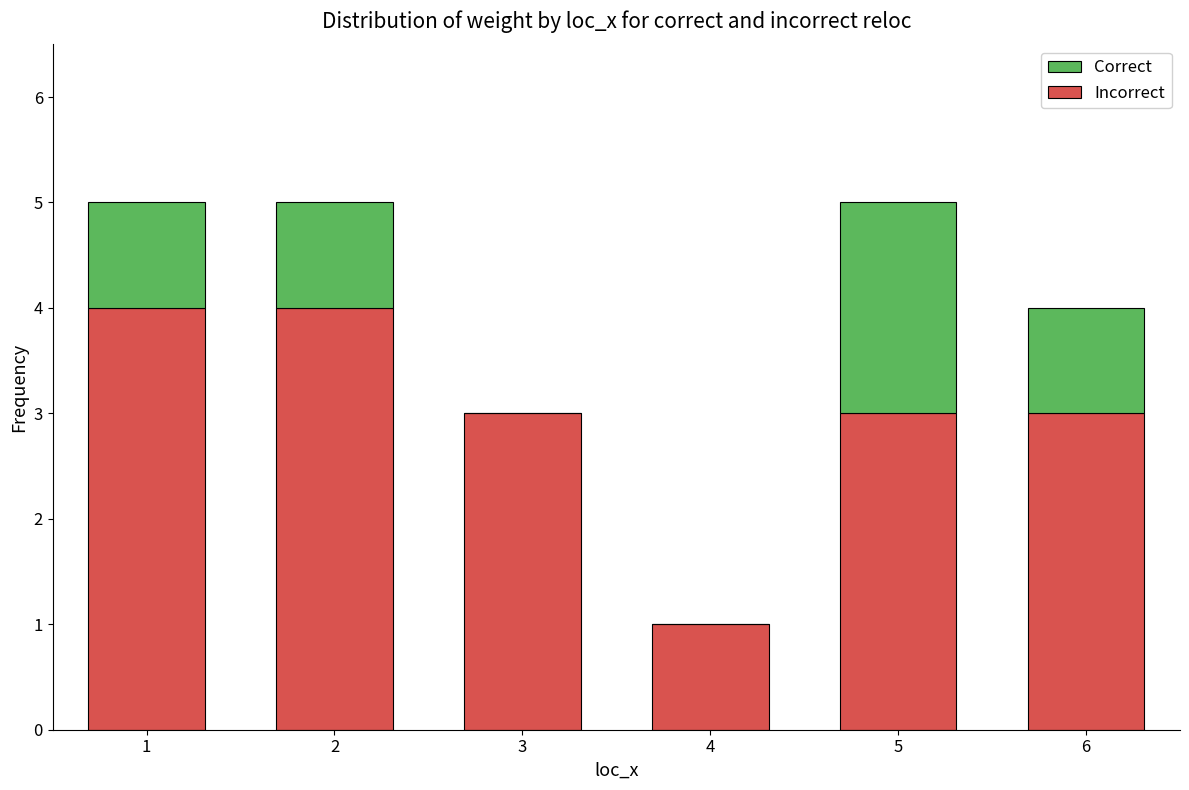

What is the sum of all Incorrect values?

18